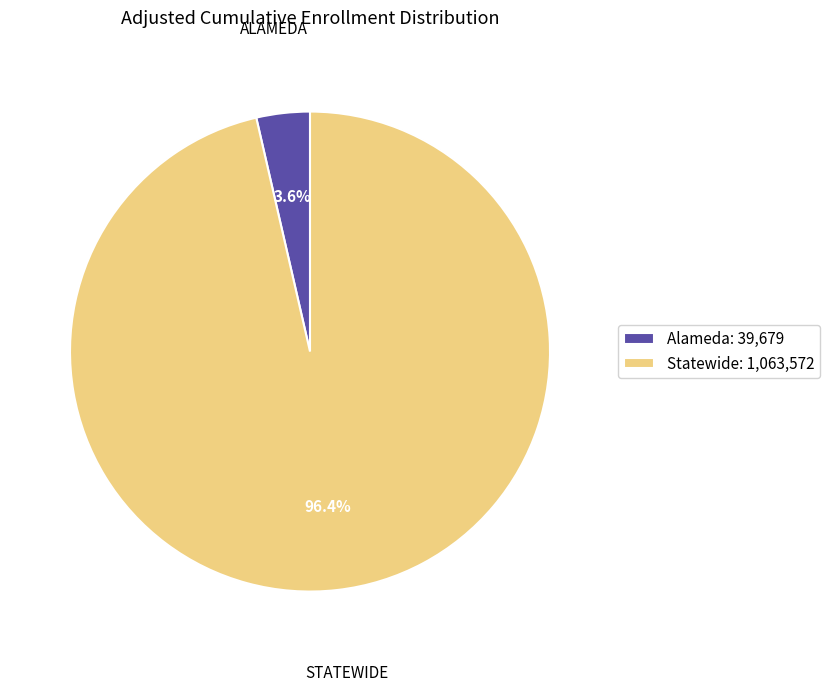

Rank the categories by value from highest to lowest.

Statewide, Alameda